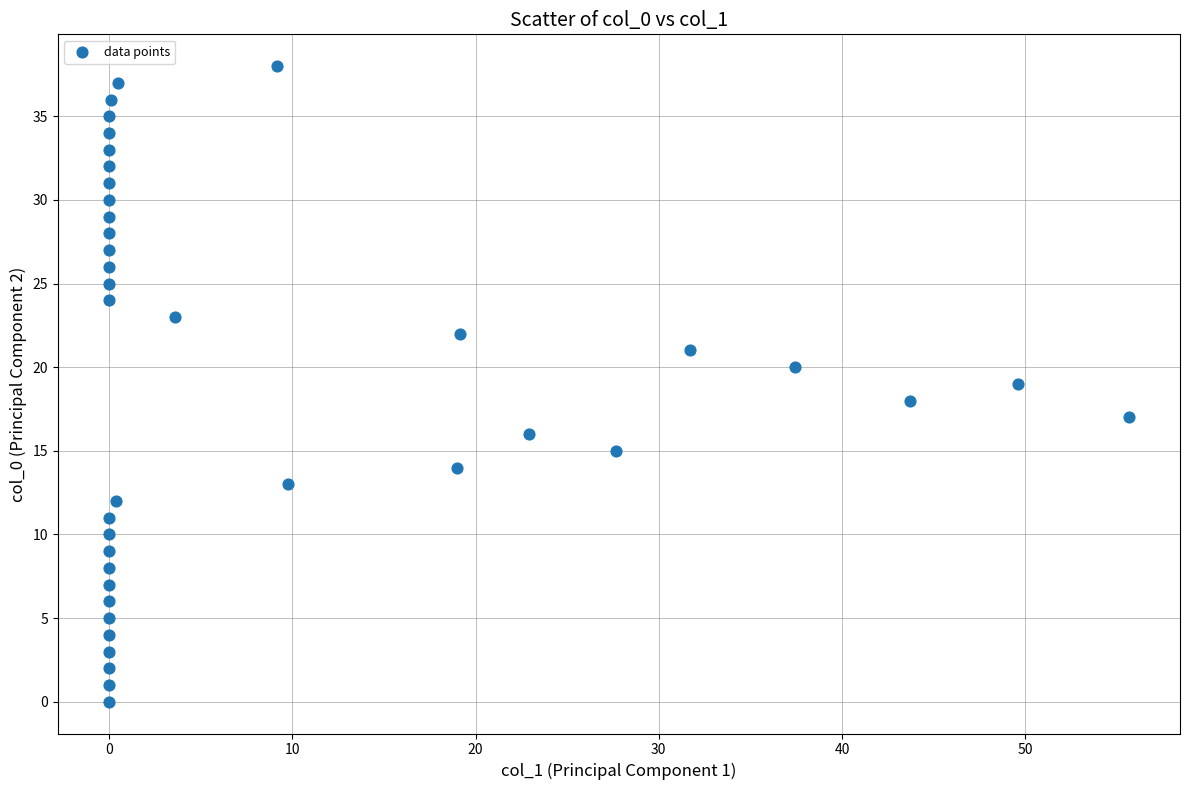

What is the range of Y values (max minus min)?

38